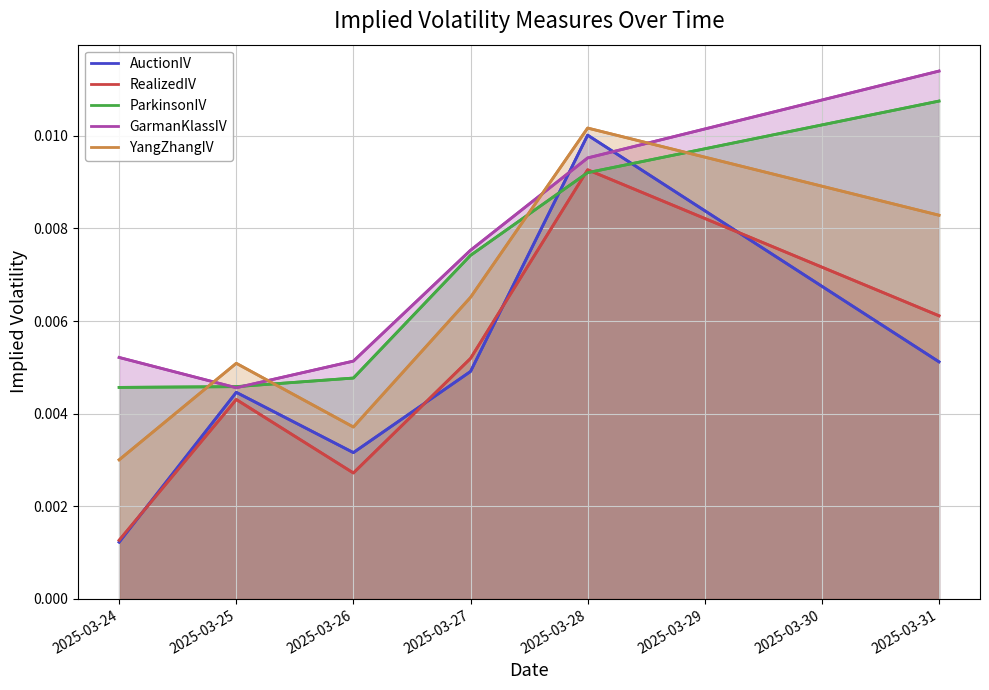

Is the value of YangZhangIV at 2025-03-29 greater than the value of AuctionIV at 2025-03-26?

Yes